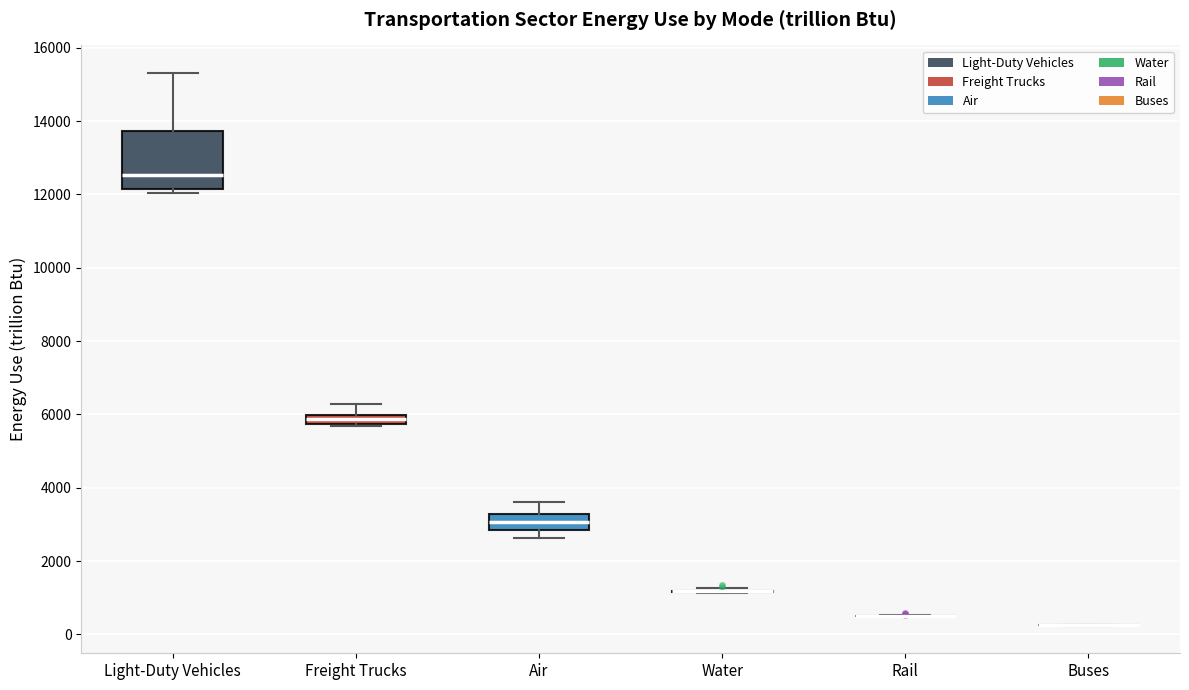

Which box is the tallest, from its lower edge to its upper edge?

Light-Duty Vehicles